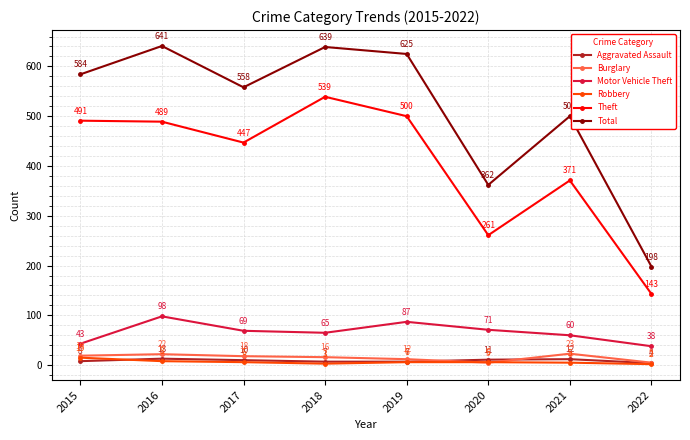

What is the minimum value shown in the chart?

2